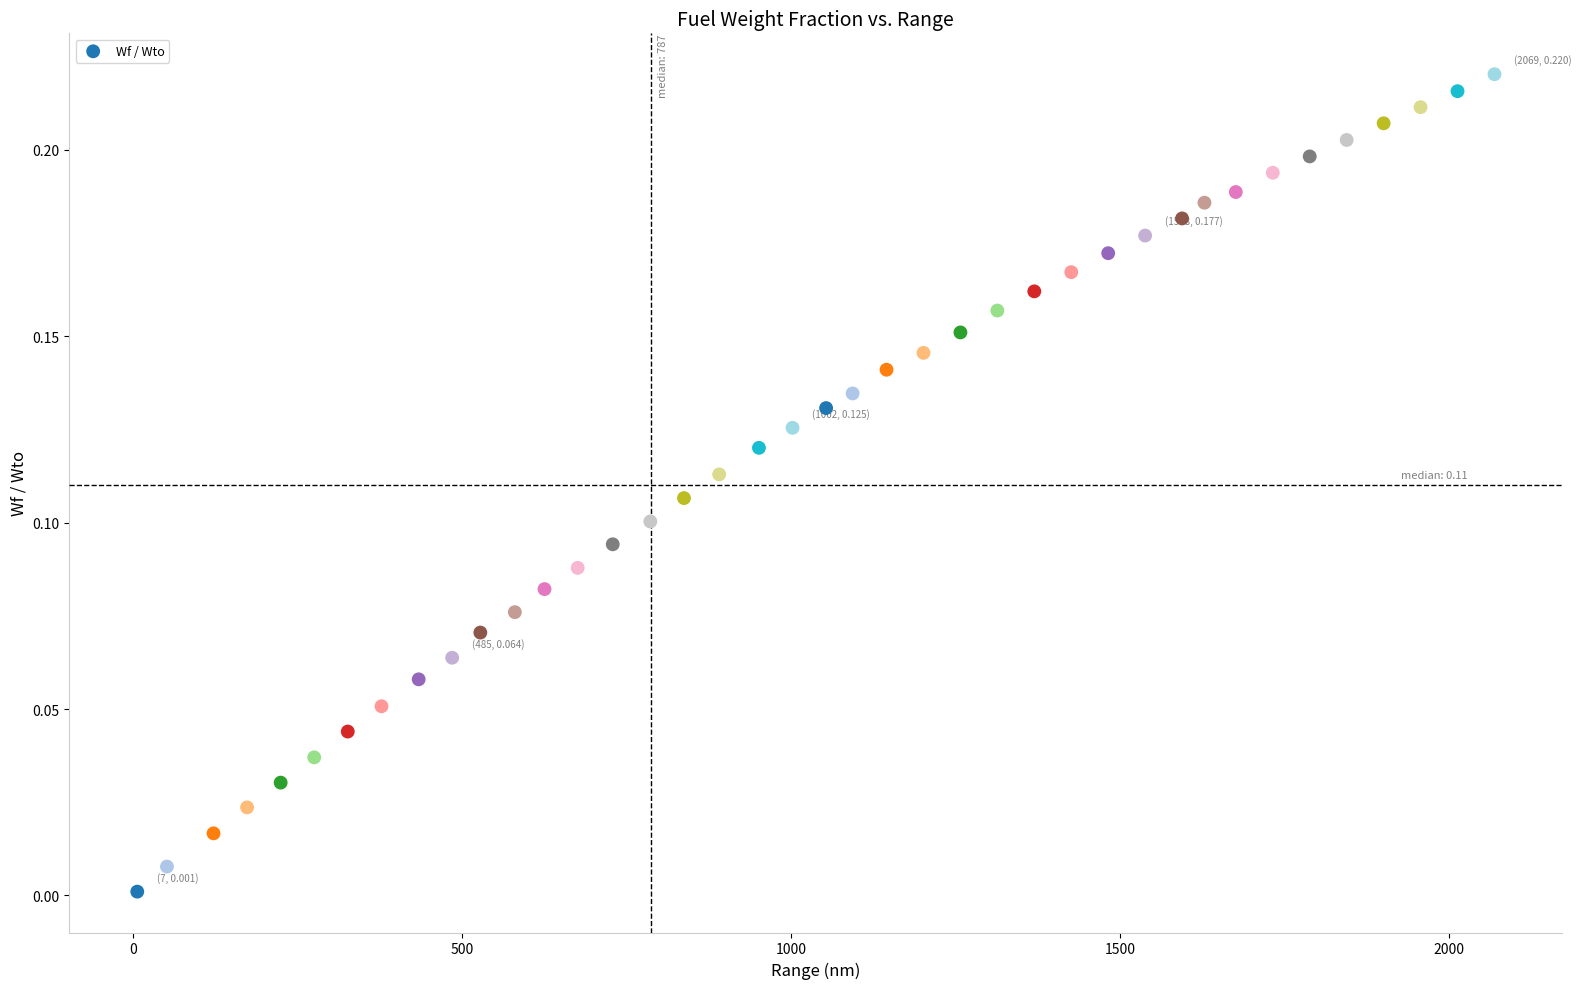

What is the range of X values (max minus min)?

2062.2